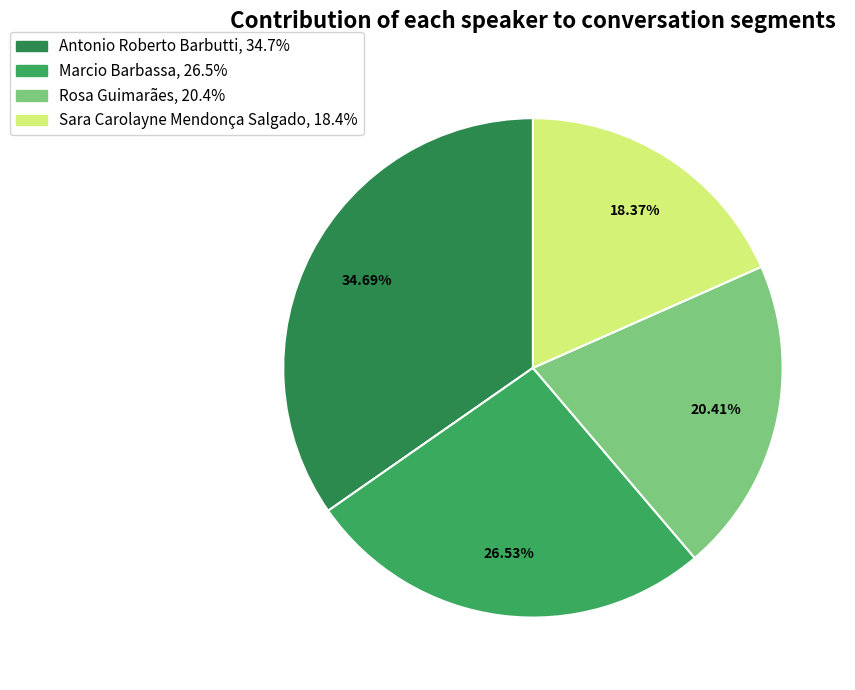

Count the number of slices in the pie.

4